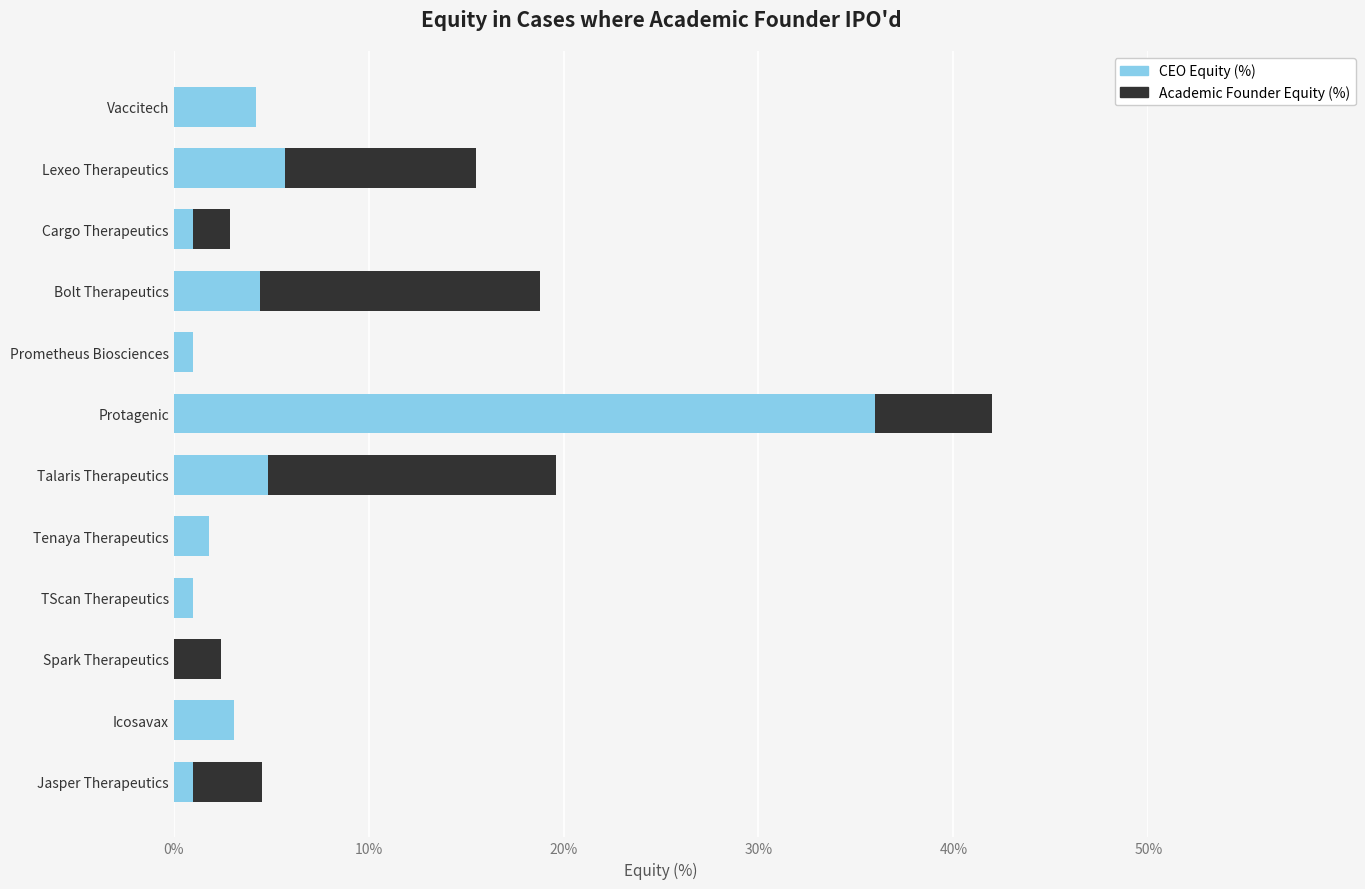

The value of CEO Equity (%) at Icosavax is 3.1. True or false?

True